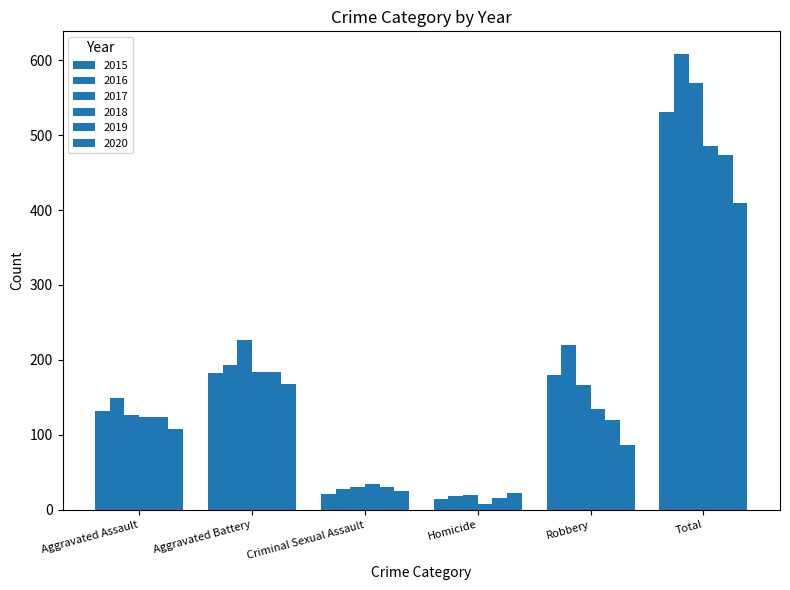

How many groups of bars are there?

6